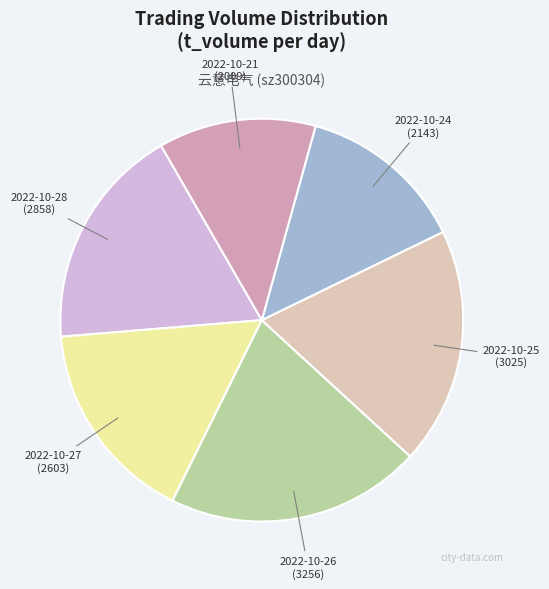

Rank the categories by value from highest to lowest.

2022-10-26, 2022-10-25, 2022-10-28, 2022-10-27, 2022-10-24, 2022-10-21